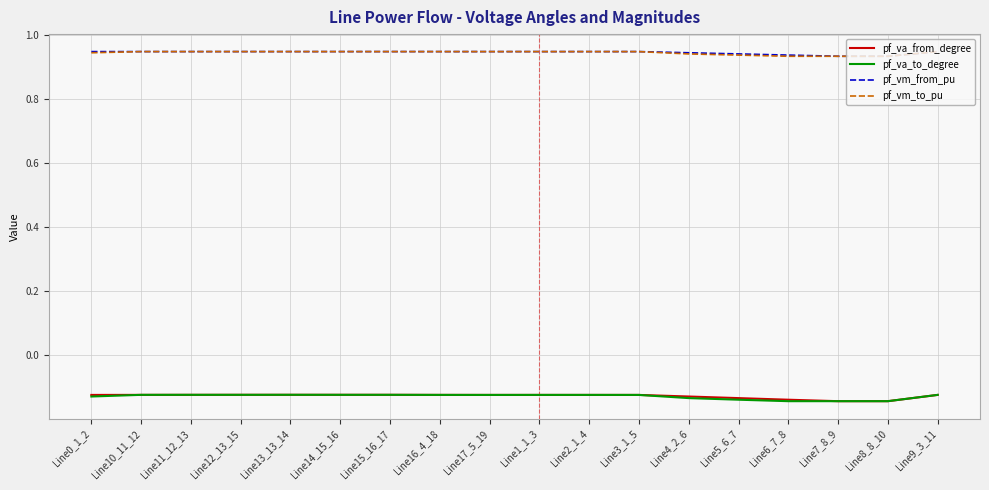

True or false: pf_va_from_degree has a value of -0.2 at Line17_5_19.

False